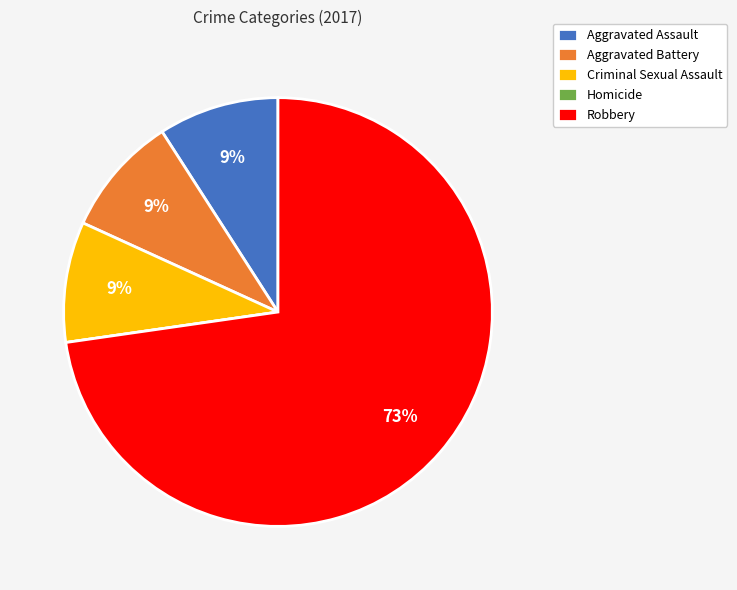

Is the sum of Robbery and Aggravated Assault greater than half?

Yes